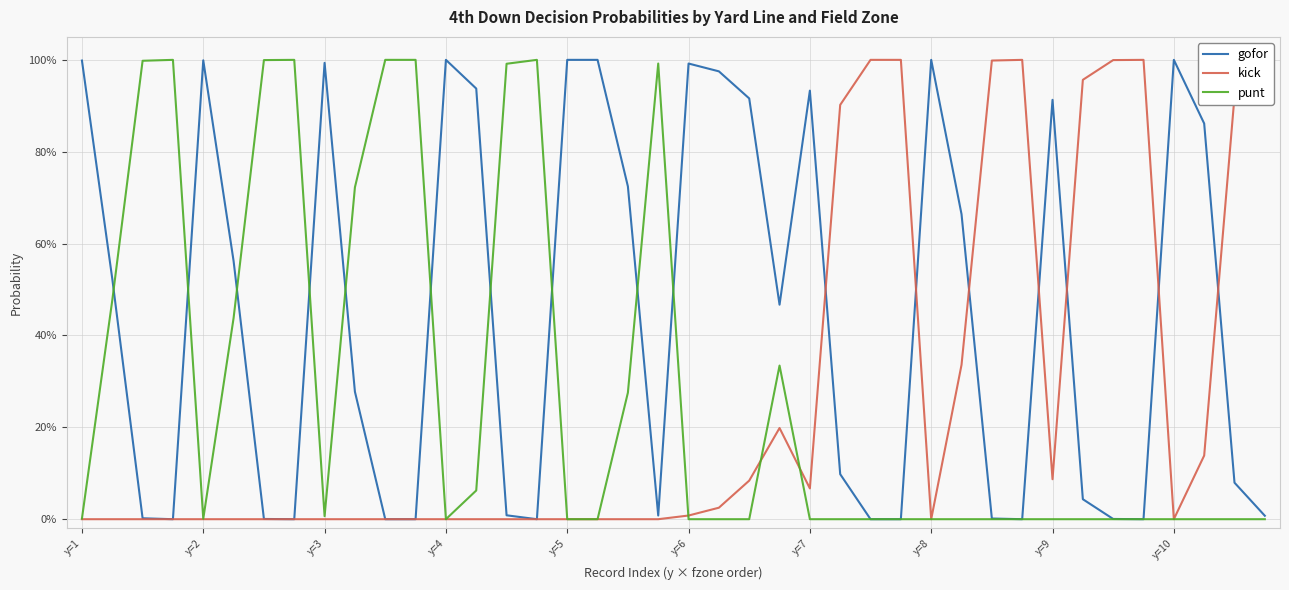

Which series ends up on top after the final intersection of punt and gofor?

gofor